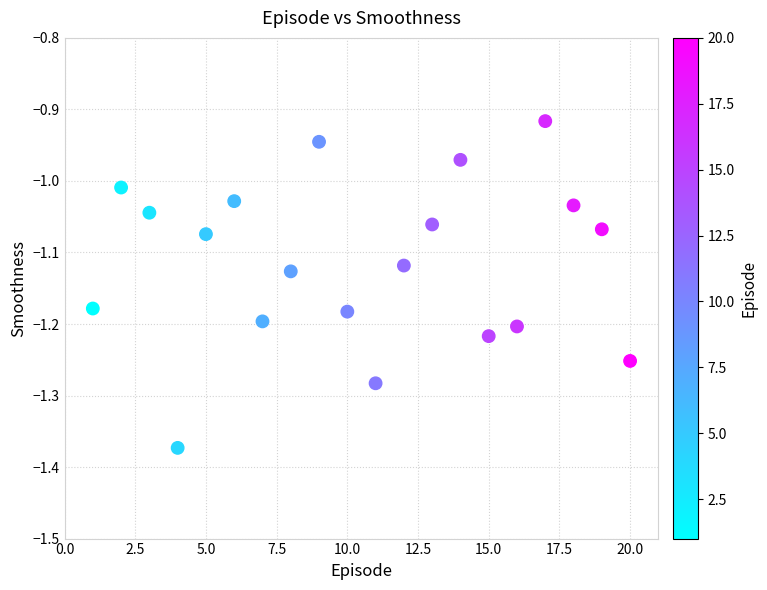

What is the range of Y values (max minus min)?

0.5